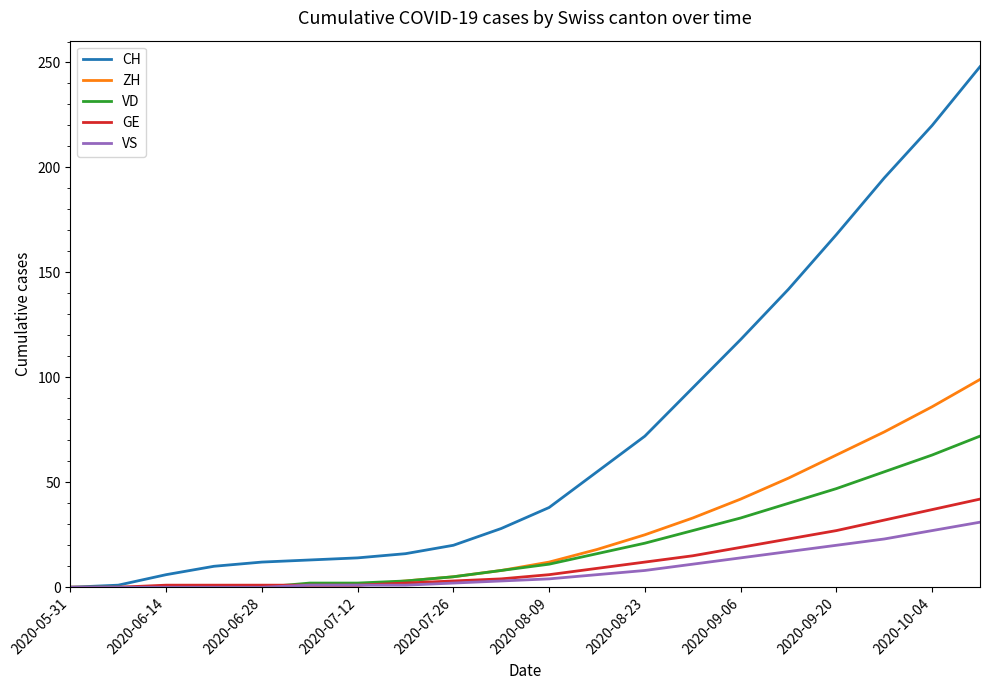

Which series has the largest total across all categories?

CH